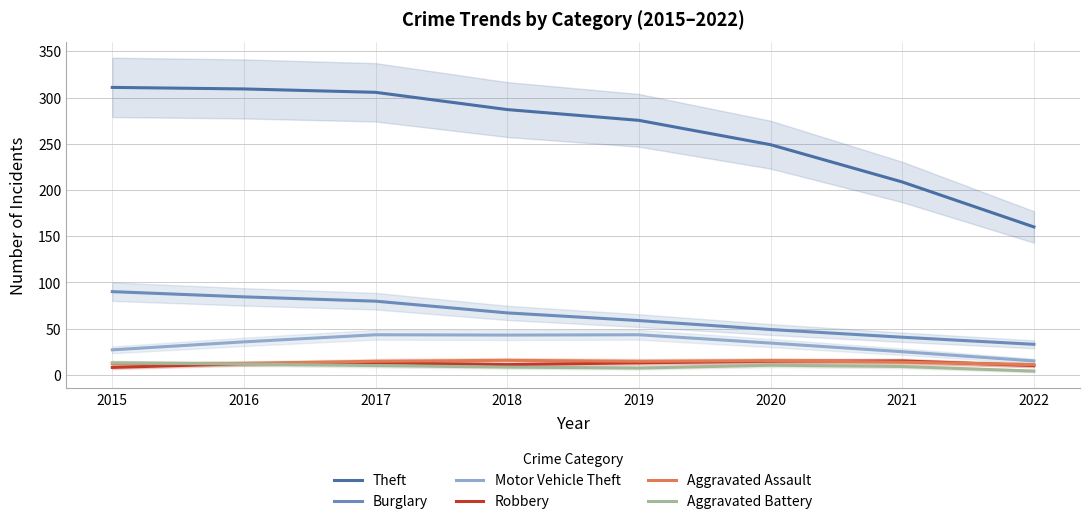

What is the difference between the maximum and second lowest values in the Aggravated Battery series?

5.7